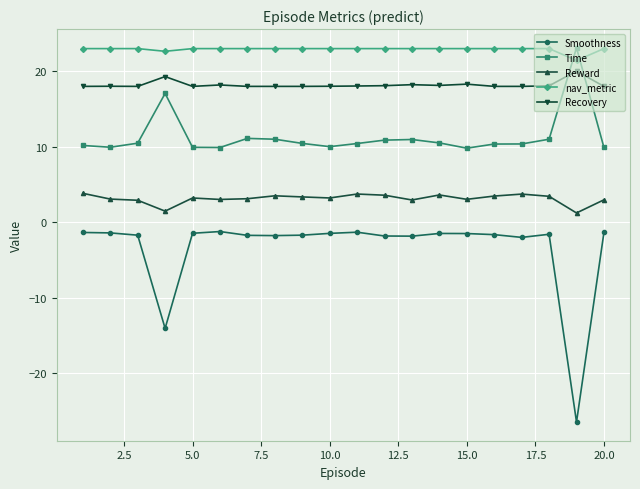

What is the value of the Smoothness point at the 5th from the left?

-1.4